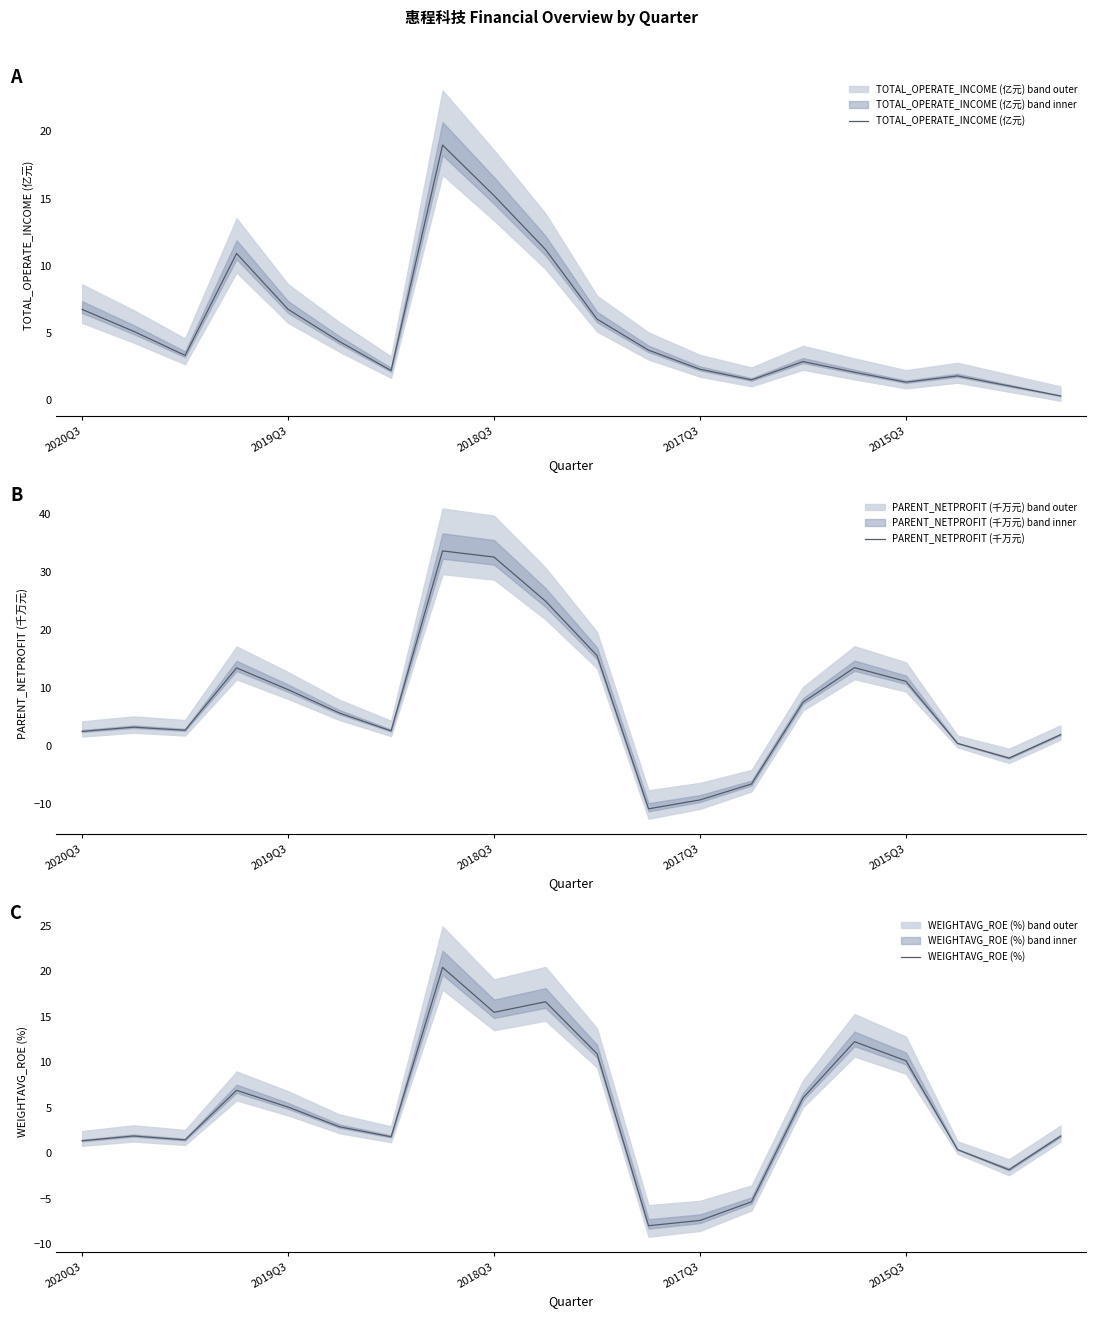

After their last crossing, which series has the higher values: TOTAL_OPERATE_INCOME (亿元) or PARENT_NETPROFIT (千万元)?

PARENT_NETPROFIT (千万元)